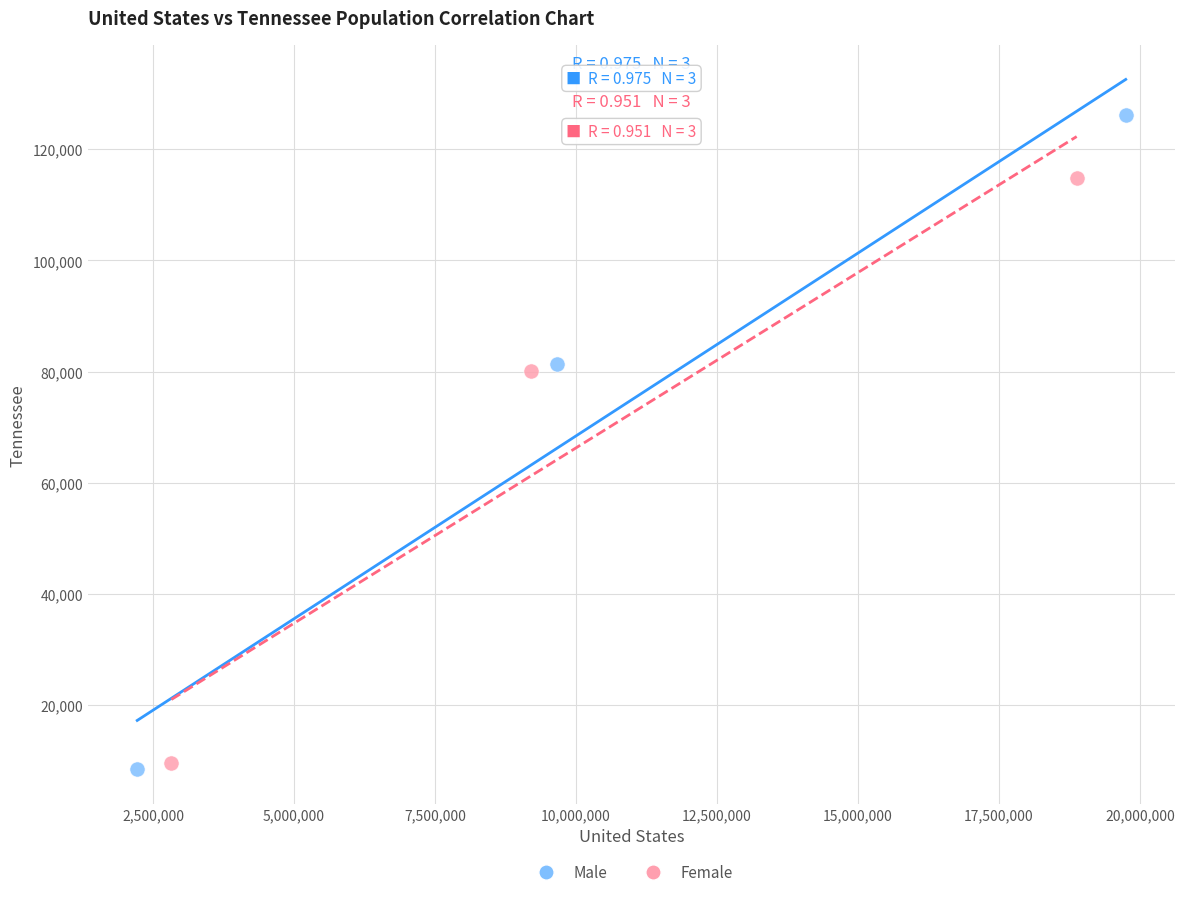

What are all the series names shown in the legend?

Male, Female